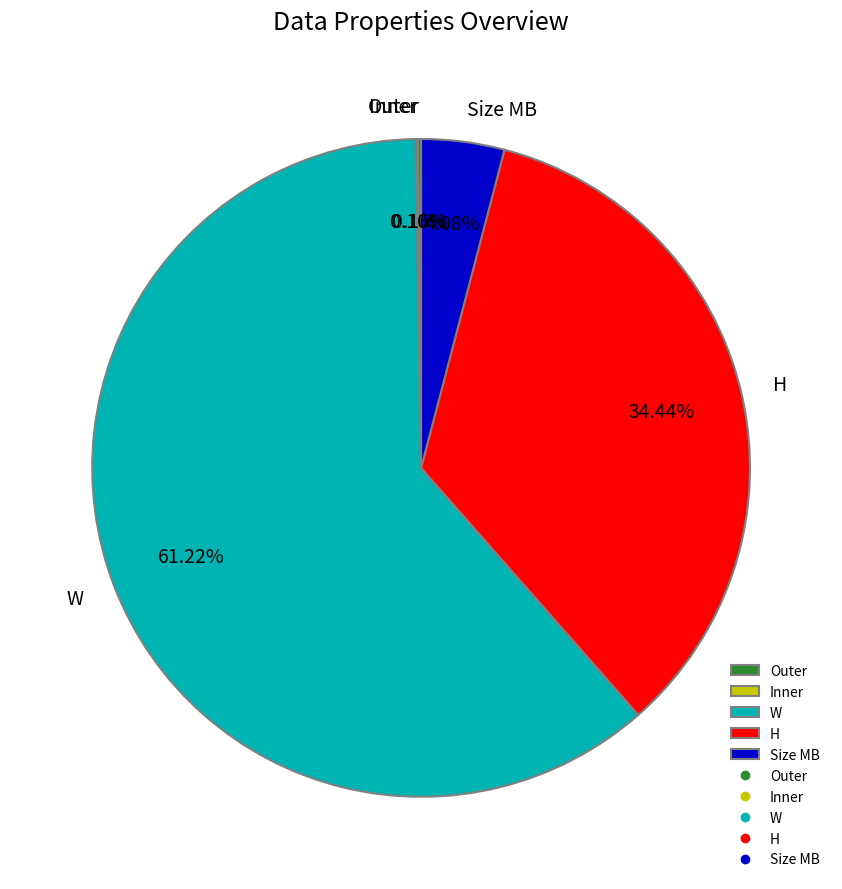

Which category has the biggest portion of the pie?

W